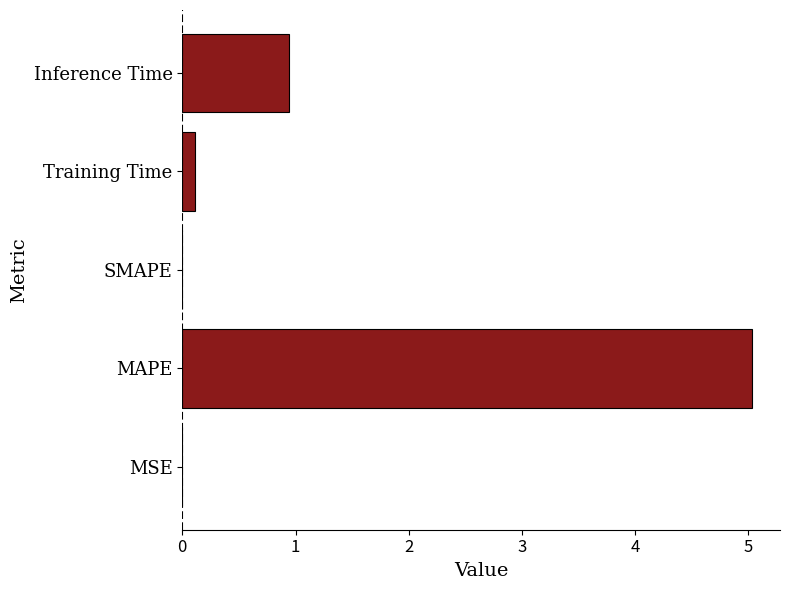

True or false: the data shows 0.0 at MSE.

True